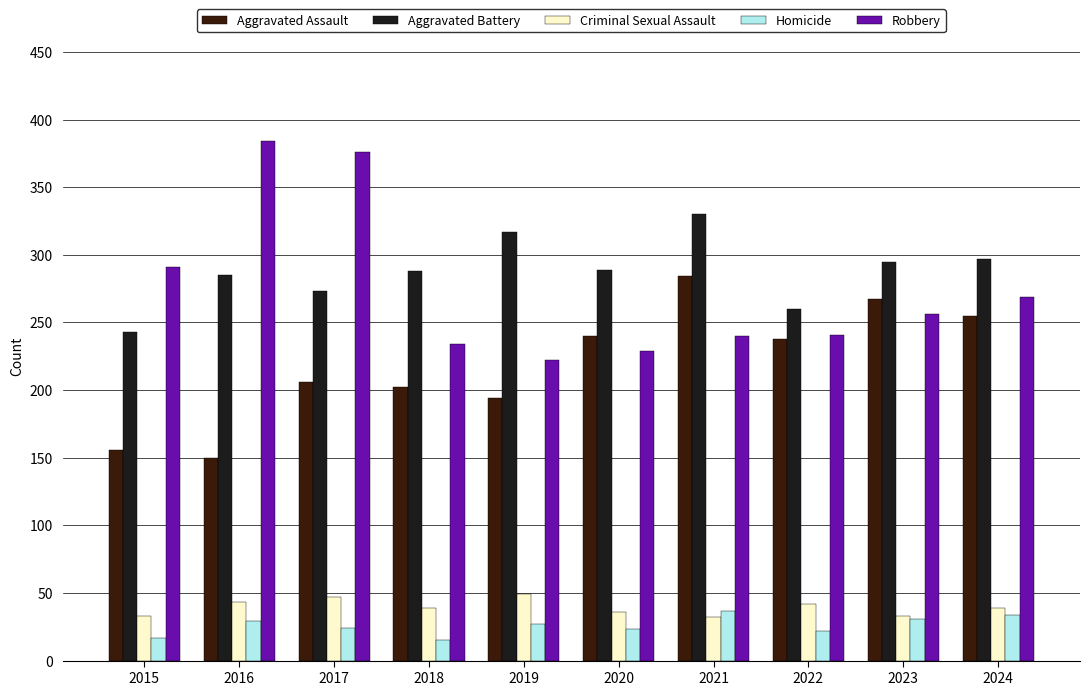

Count the number of categories in the chart.

10